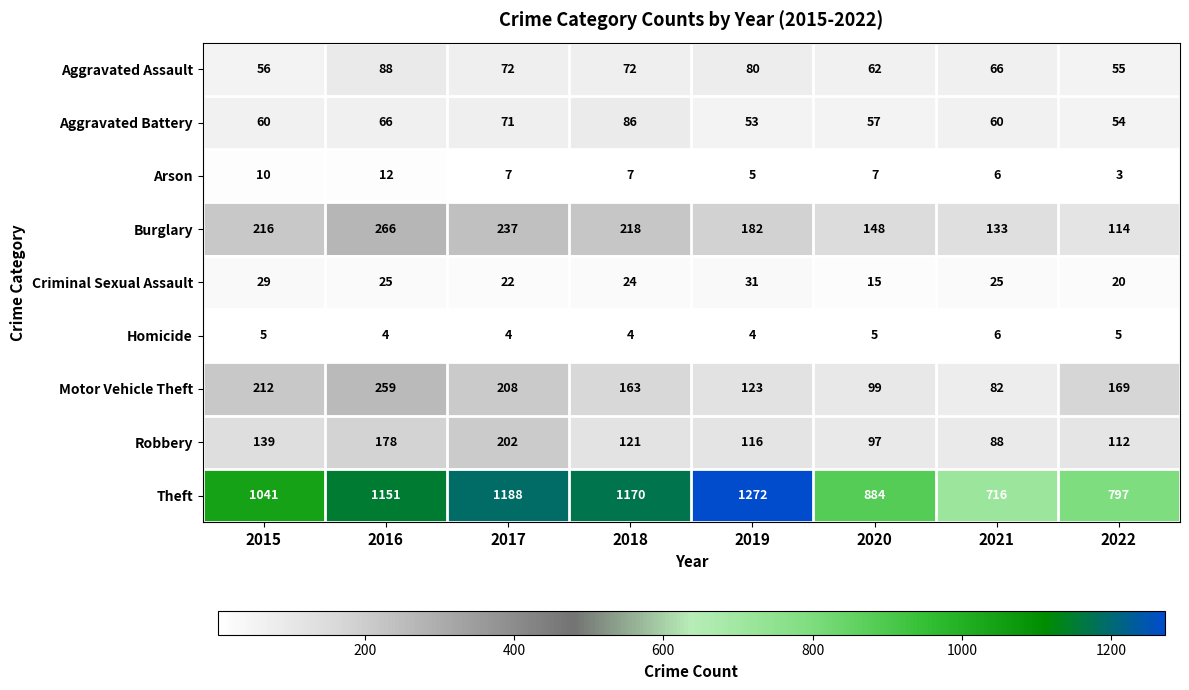

Which category has the lowest value across all series?

2022